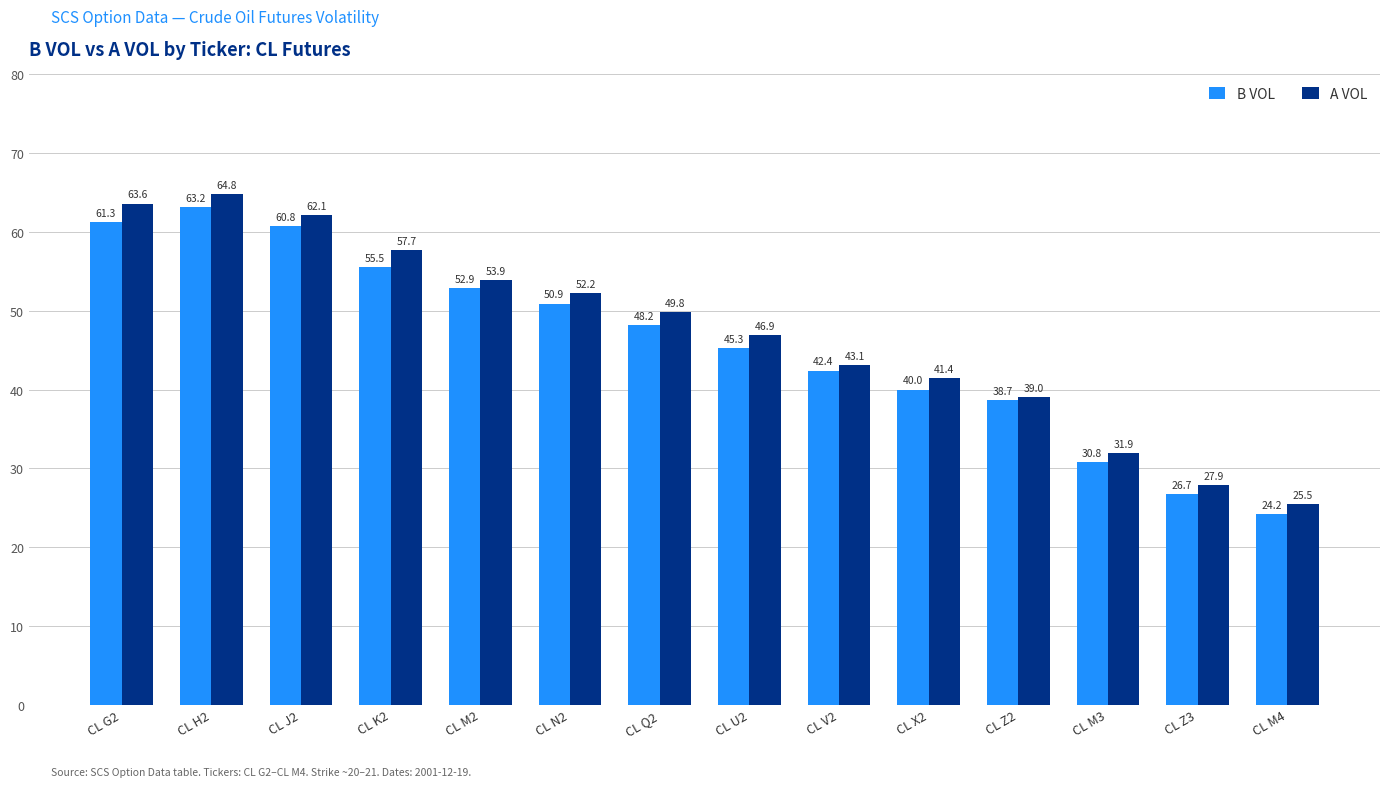

What value does the B VOL series have at CL K2?

55.5